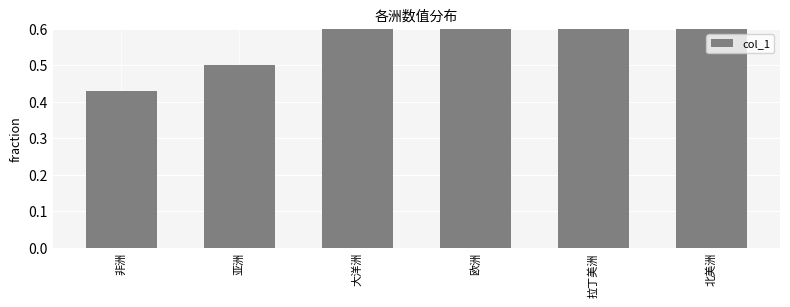

What is the difference between the values at 亚洲 and 大洋洲?

0.2